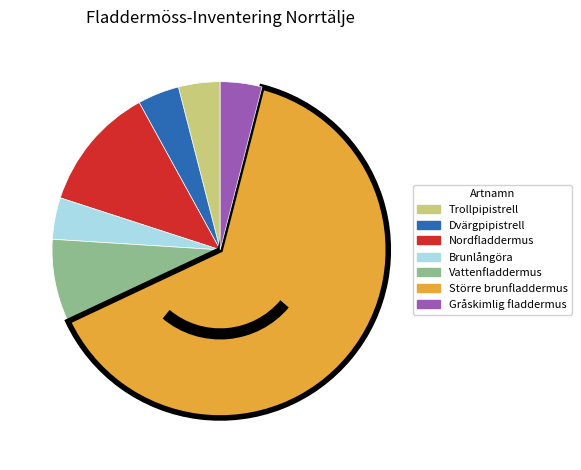

The Vattenfladdermus slice represents 8% of the pie. True or false?

True